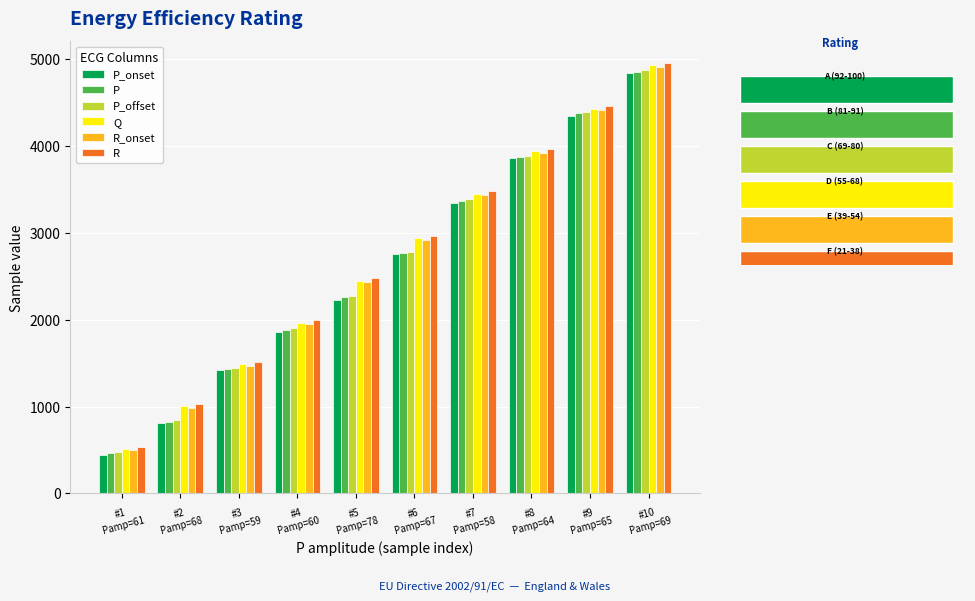

What is the average value of the Q series?

2710